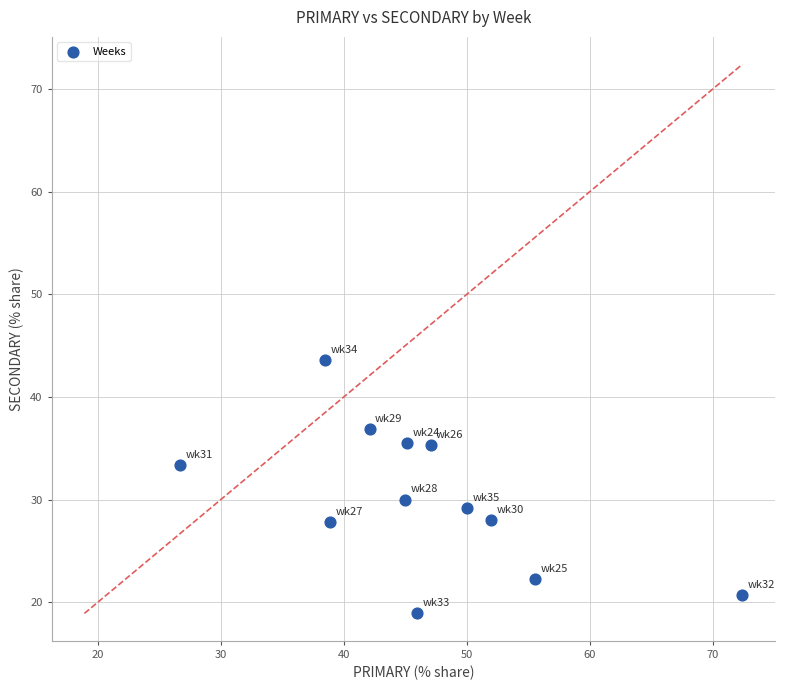

What Y value in the scatter plot is closest to 31?

30.0